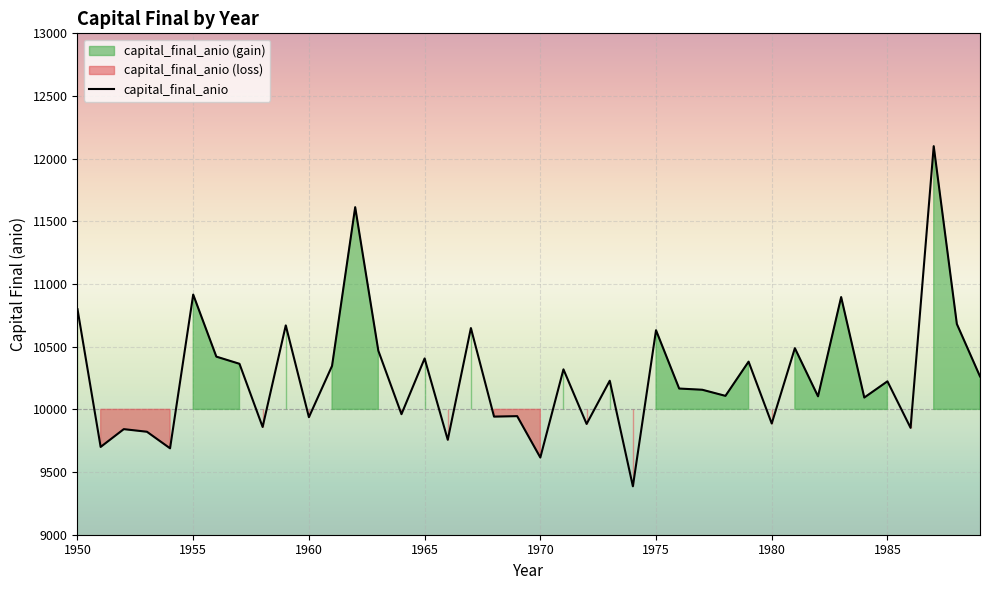

The value of capital_final_anio at 1980 is 9887.3. True or false?

True